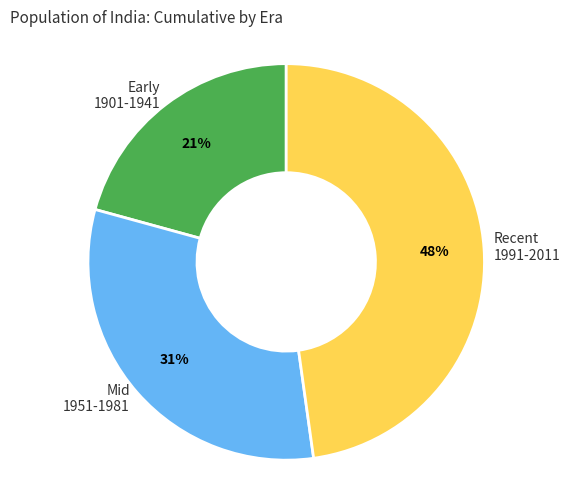

Do Recent 1991-2011 and Early 1901-1941 together represent more than half of the pie?

Yes